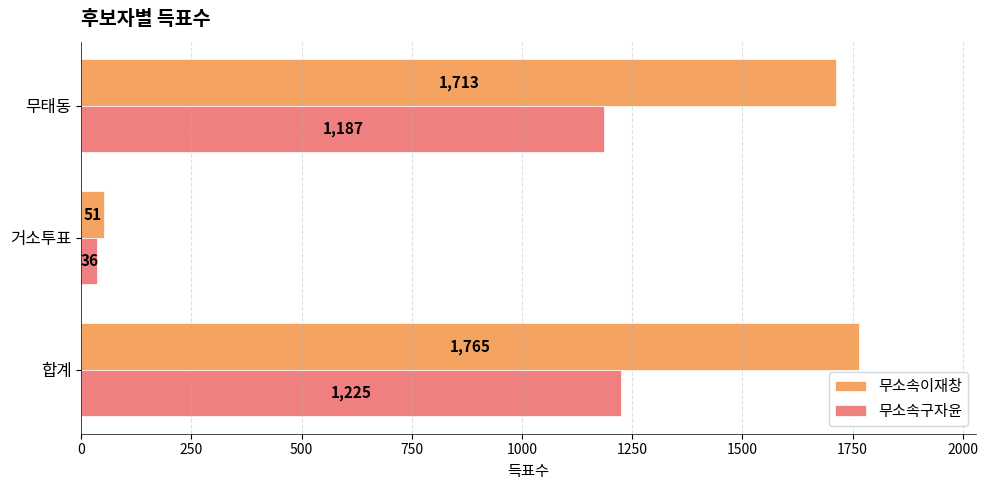

What is the average value of the 무소속구자윤 series?

816